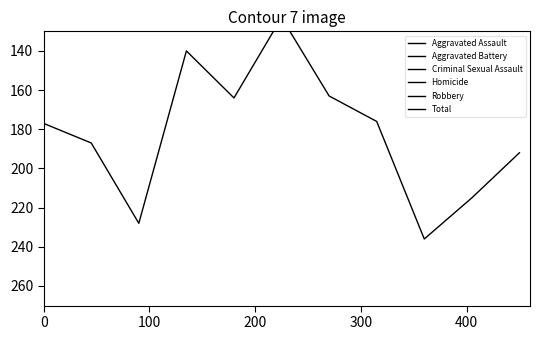

At how many categories does at least one series exceed 36?

11